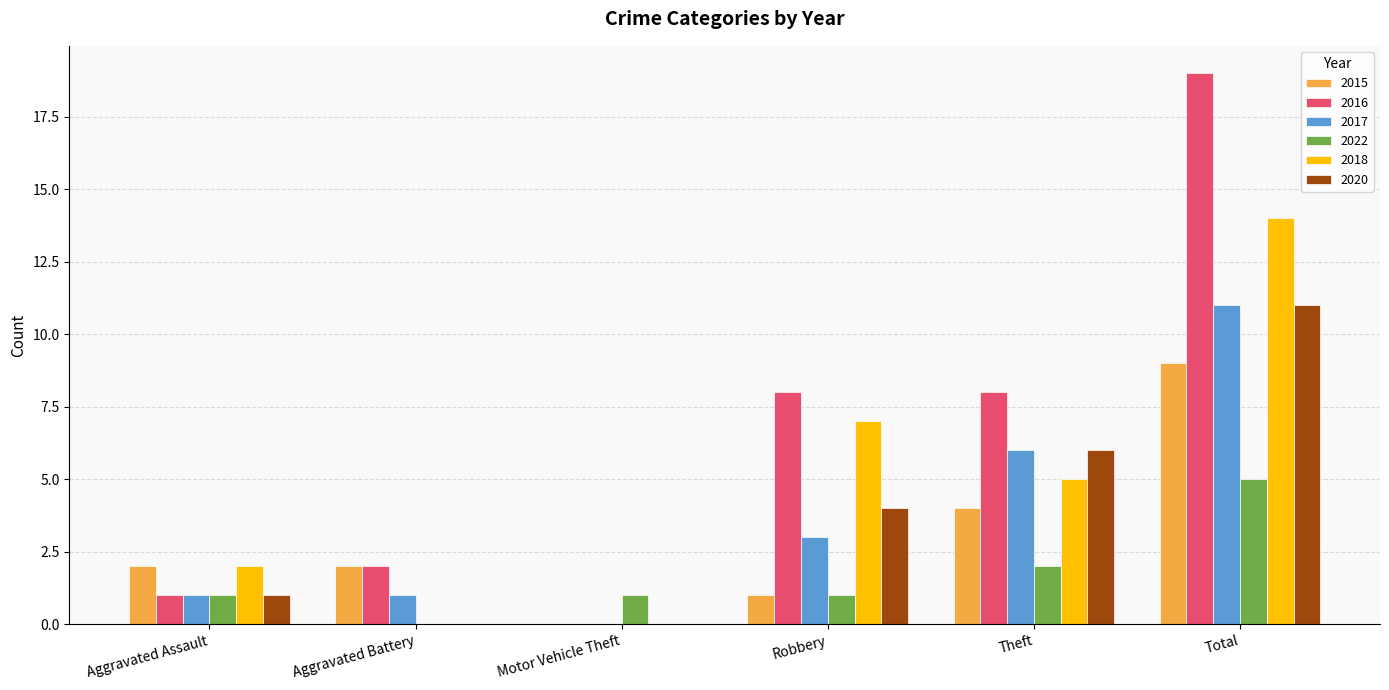

Which label corresponds to the largest value in the chart?

Total